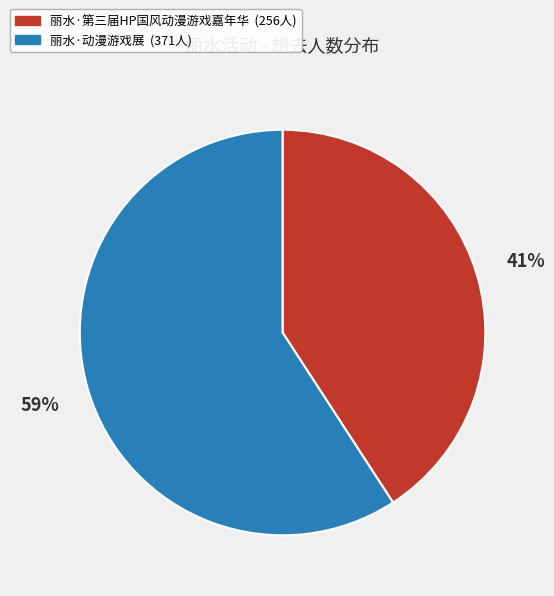

Combined, do 丽水·第三届HP国风动漫游戏嘉年华 and 丽水·动漫游戏展 account for over 50%?

Yes